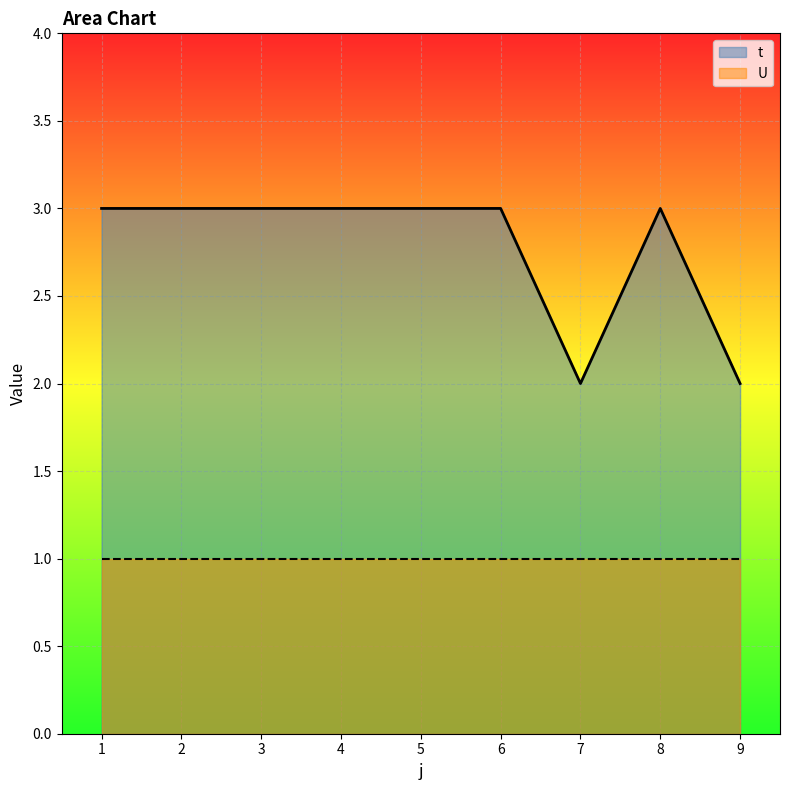

Which has a higher value, 7 or 2?

2